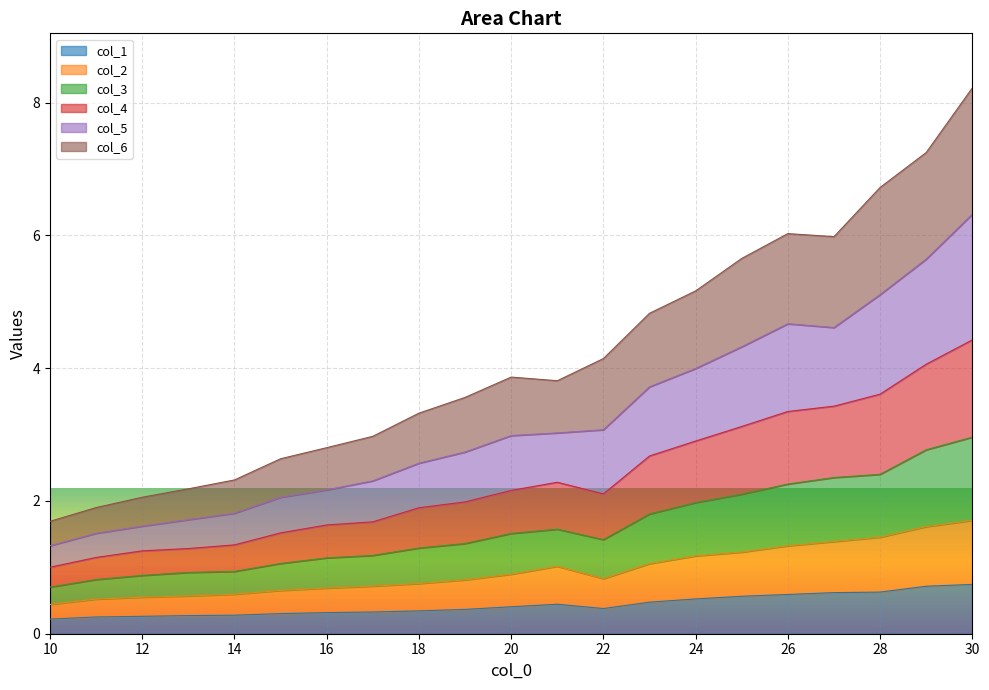

At which category does col_1 reach its first local valley?

22